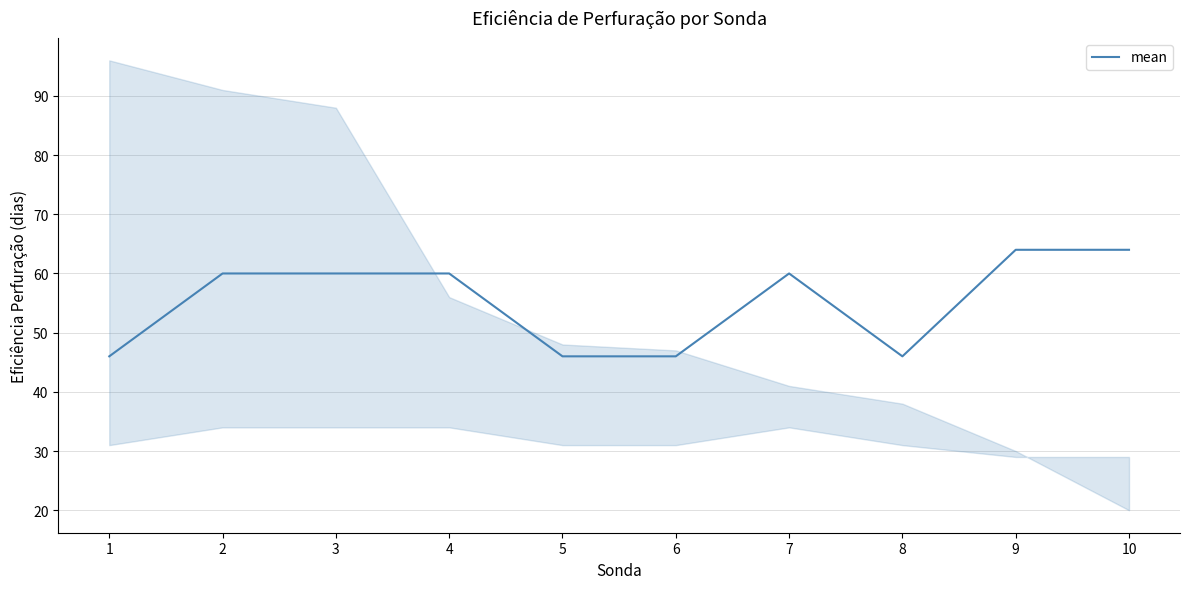

What is the ratio of the value at 6 to the value at 1?

1.0